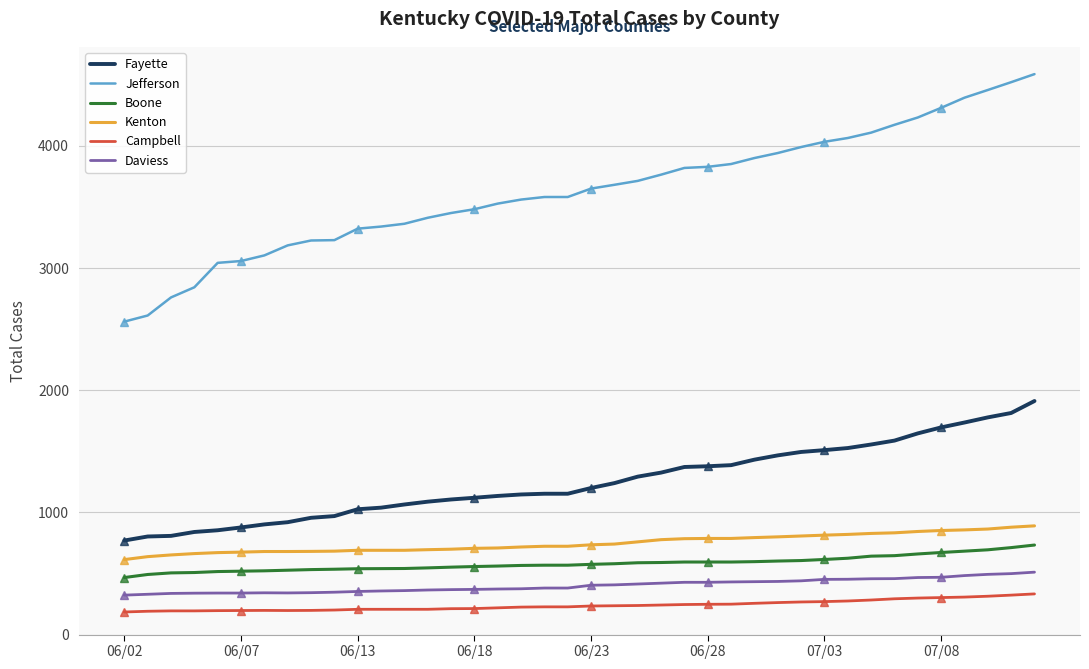

True or false: Kenton and Jefferson cross at least once.

False